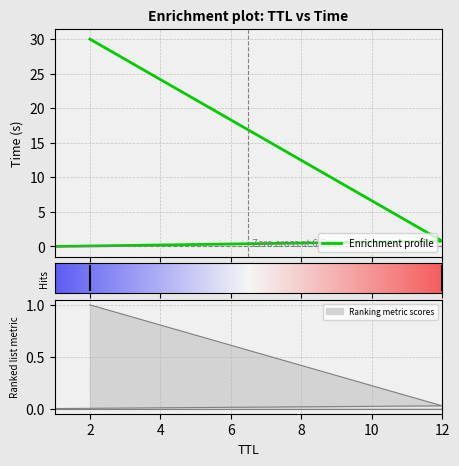

What is the difference between the maximum and minimum values?

30.0